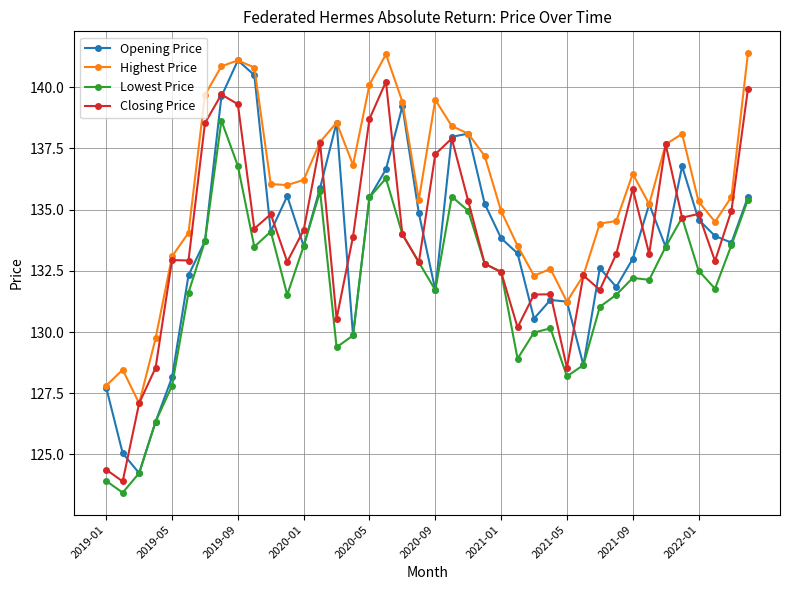

What is the minimum value for Lowest Price?

123.4